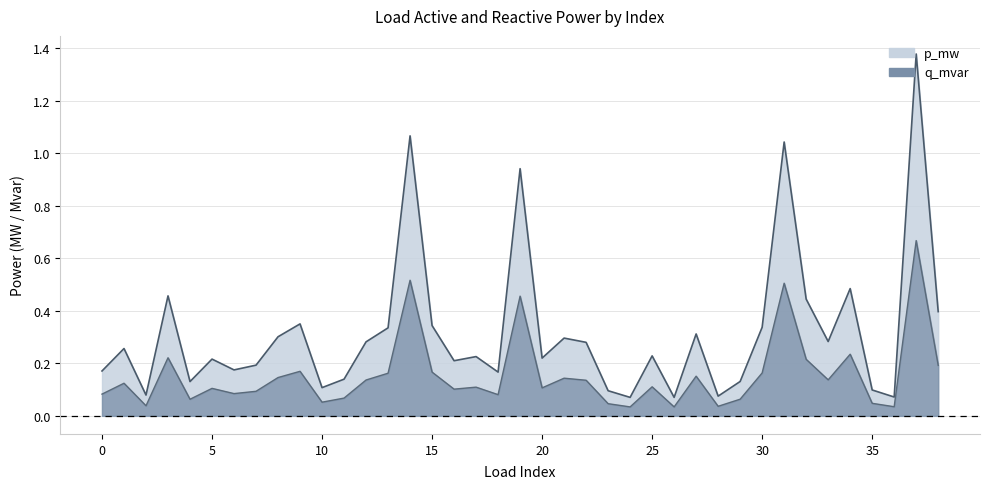

What is the sum of the p_mw values at 32 and 35?

0.5